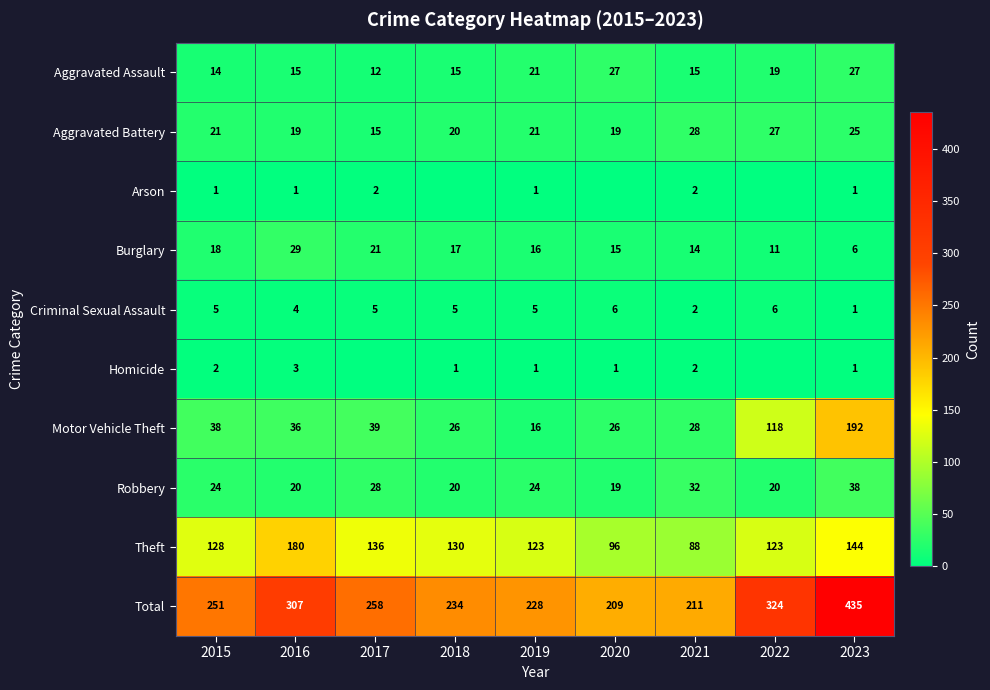

What is the total value across all series at 2019?

456